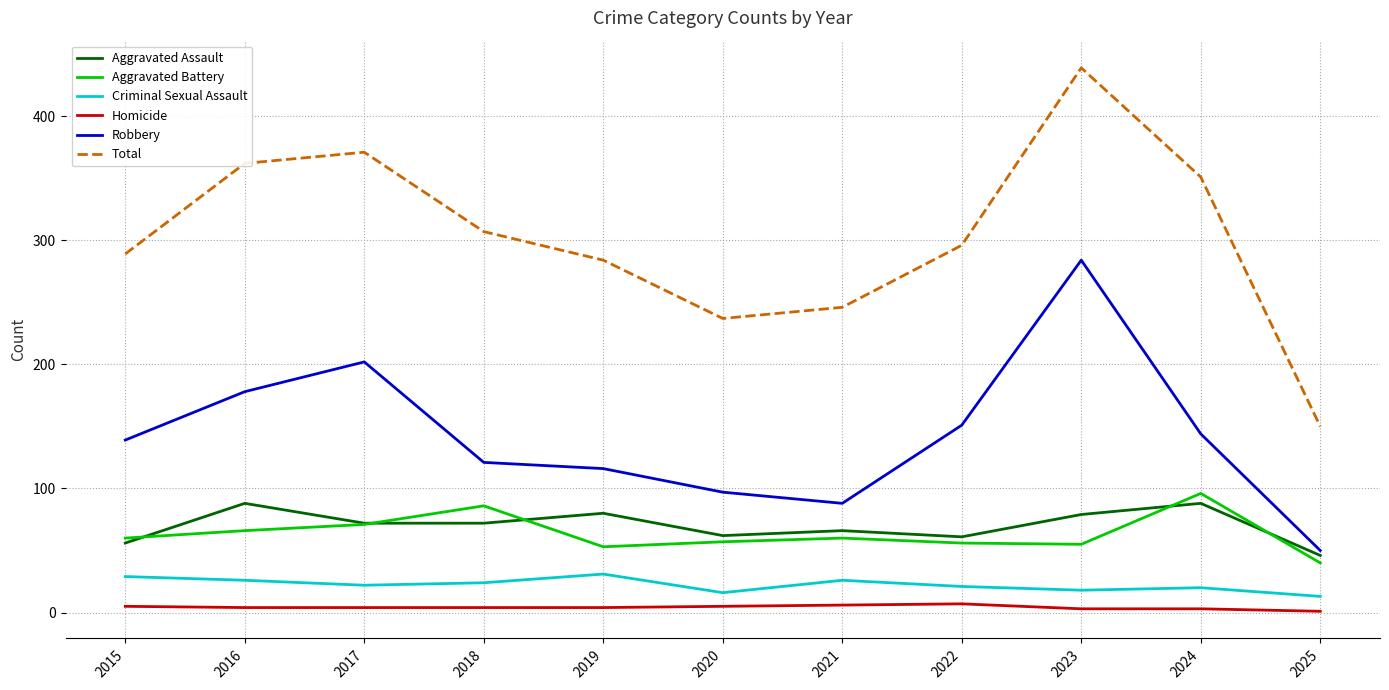

Where is the first local minimum for Total?

2020